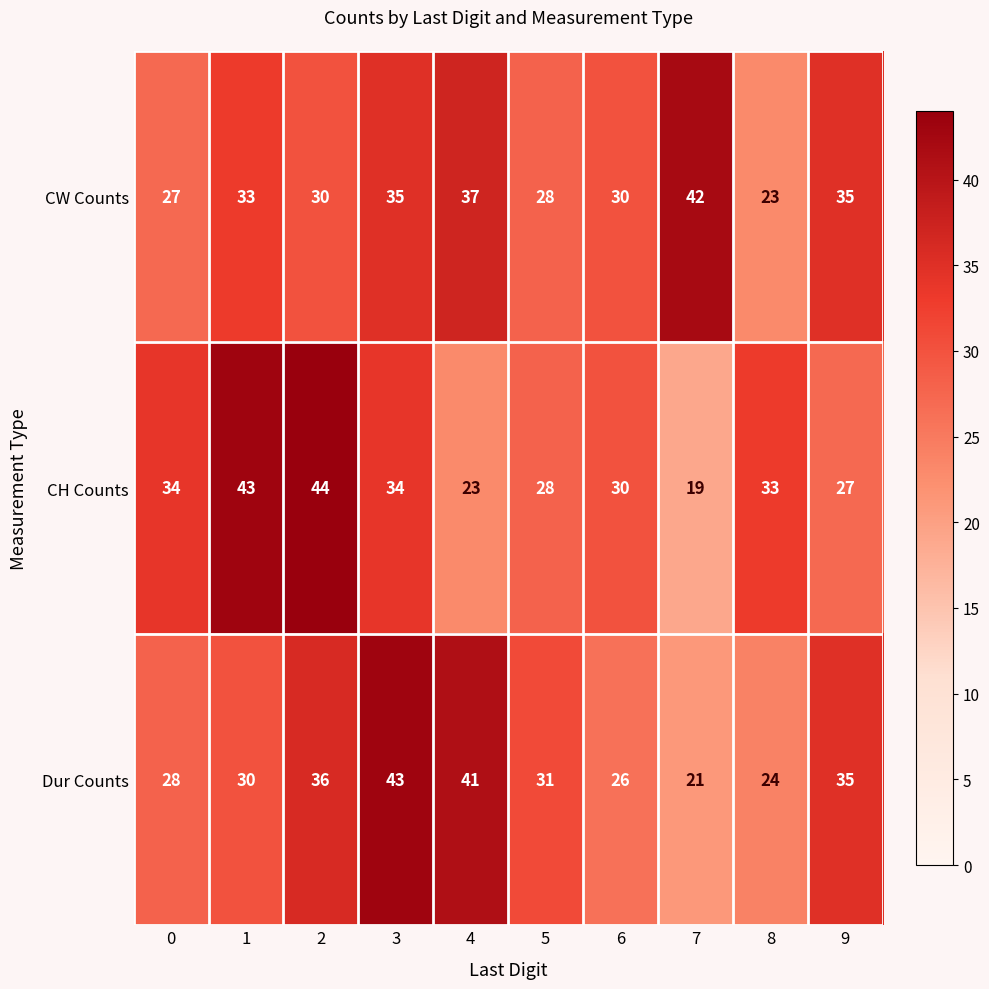

Which series has the largest total across all categories?

CW Counts